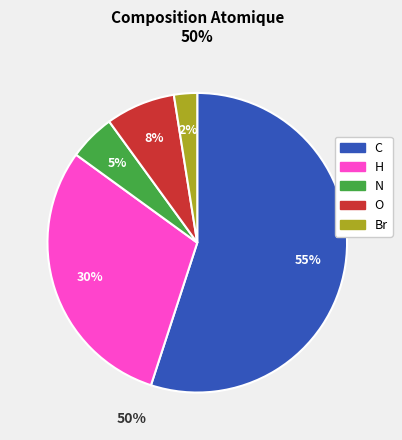

The Br slice represents 9% of the pie. True or false?

False